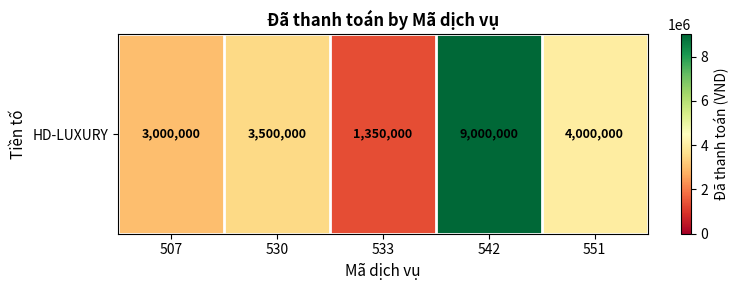

Reading left to right, what are all the values shown in this chart?

3000000	3500000	1350000	9000000	4000000